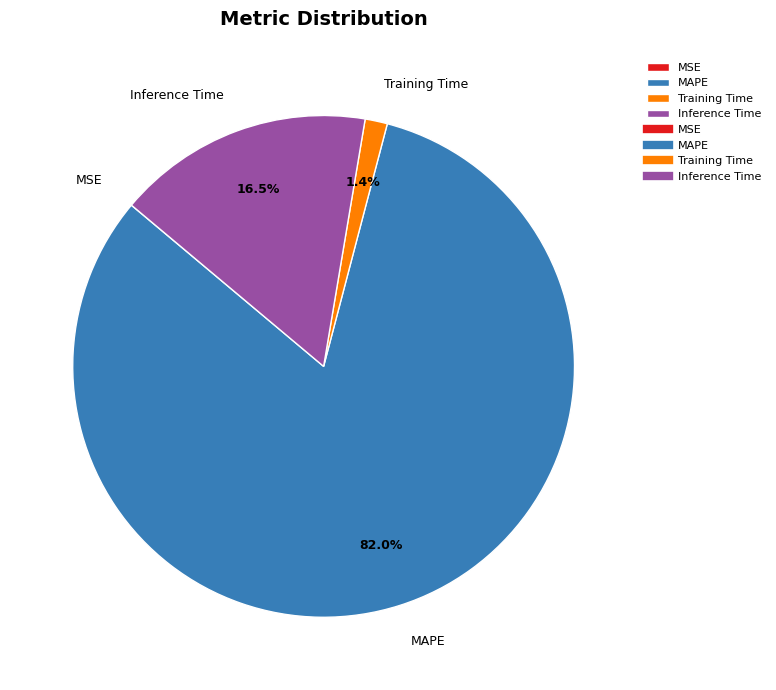

Is there any slice that represents more than half of the pie?

Yes